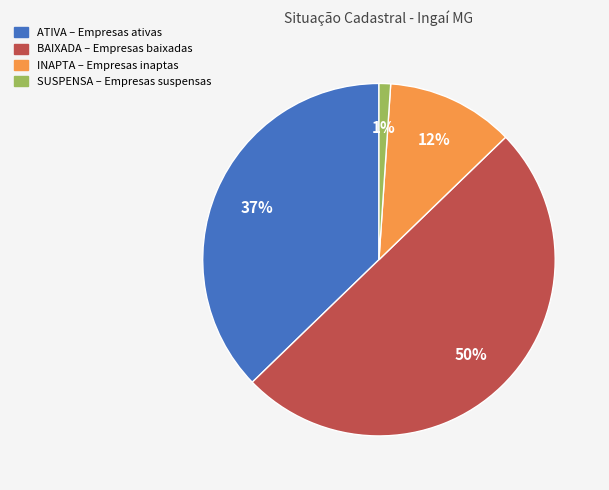

What is the largest slice in the pie chart?

BAIXADA